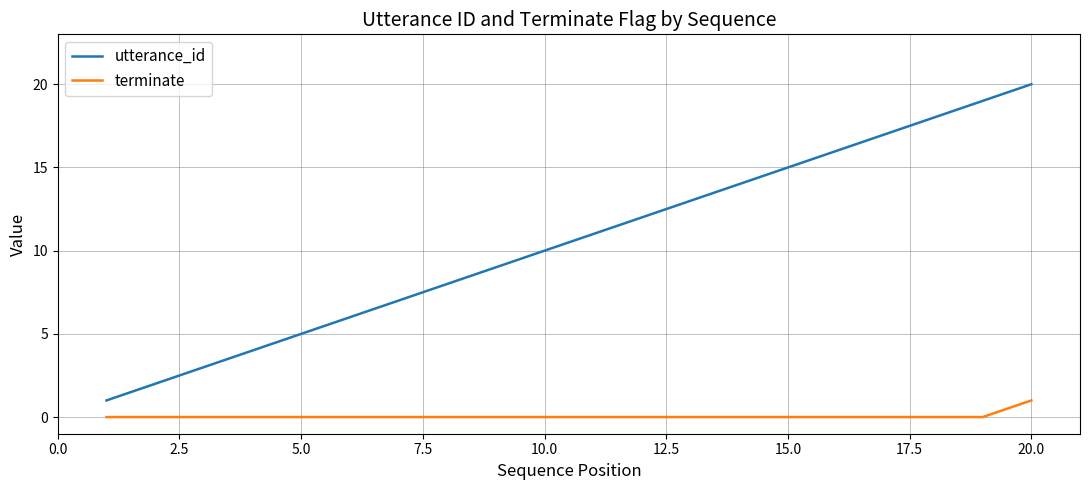

List the series in order of their overall mean, lowest first.

terminate, utterance_id